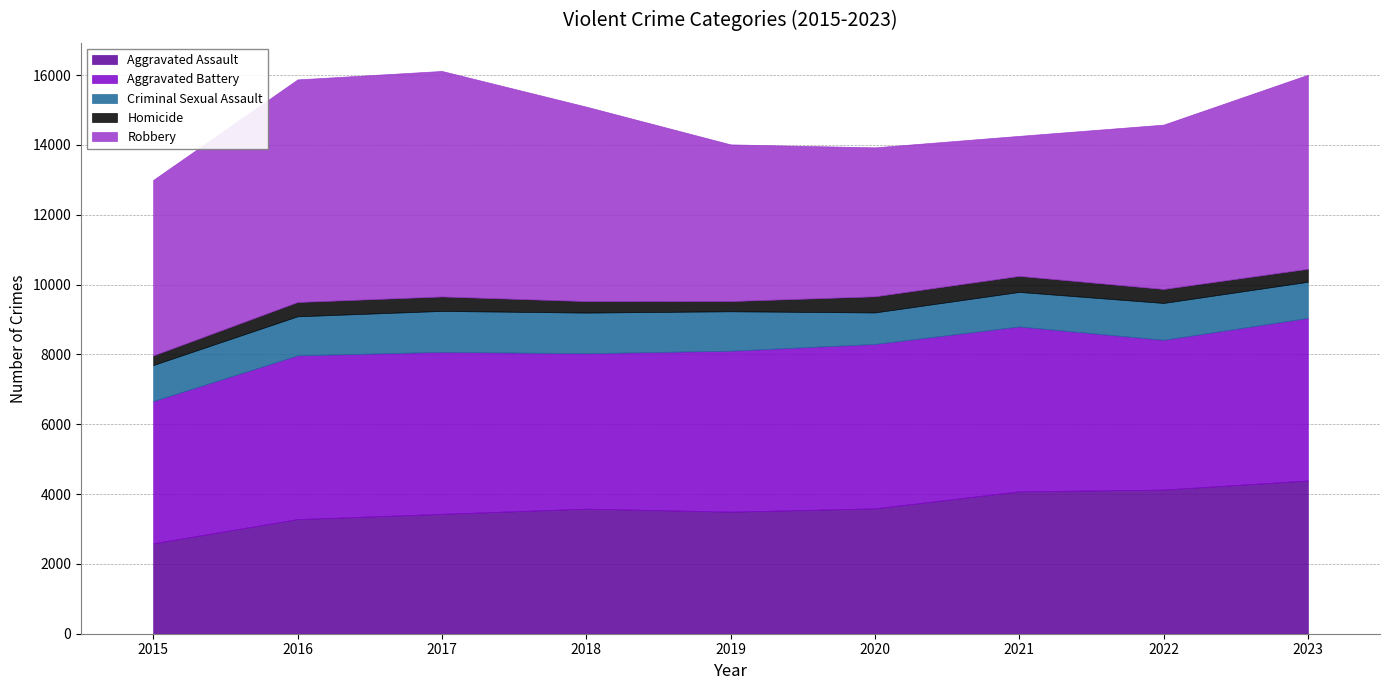

True or false: Robbery has more than 2 interior local peaks.

False